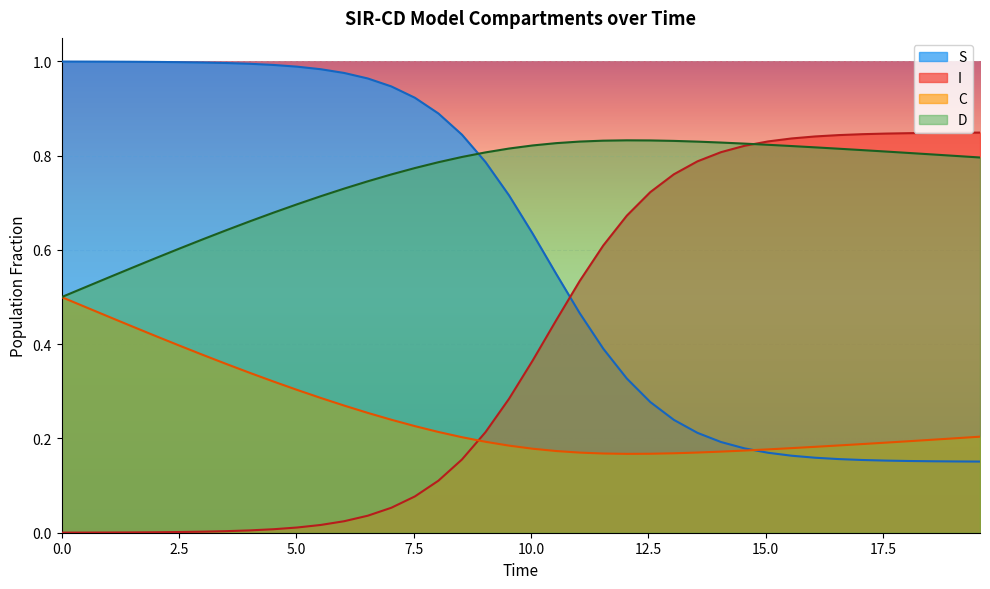

How many intersections are there between D and S?

1